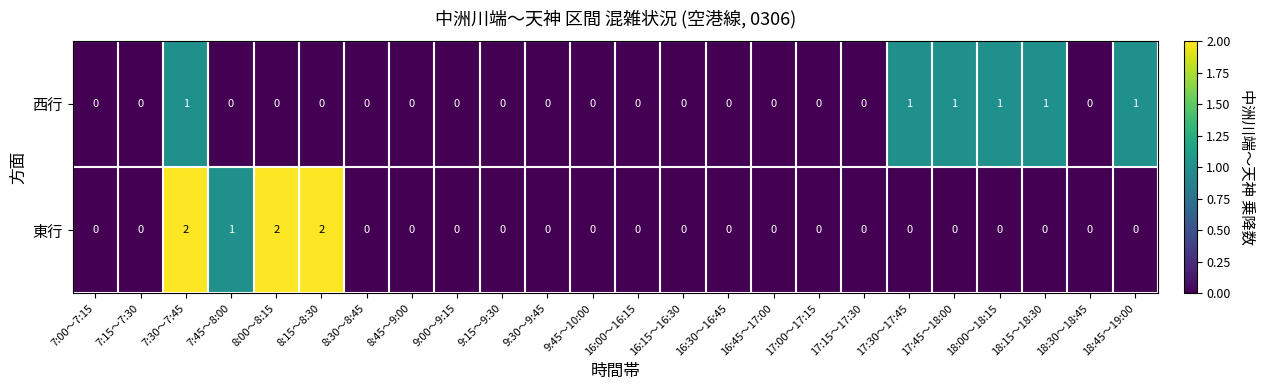

At which label is 東行 closest to 1?

7:45～8:00